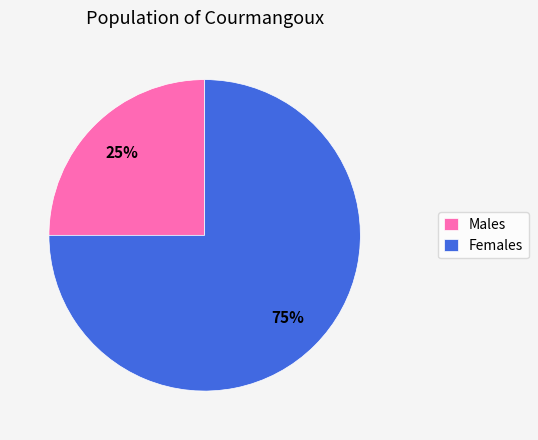

To the nearest percent, what percentage of the pie is Females?

75%